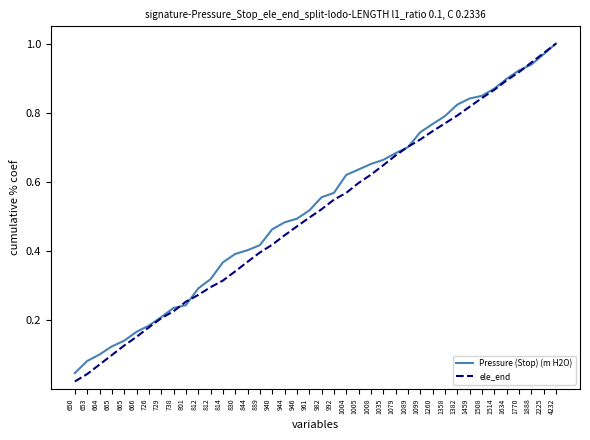

After their last crossing, which series has the higher values: ele_end or Pressure (Stop) (m H2O)?

ele_end